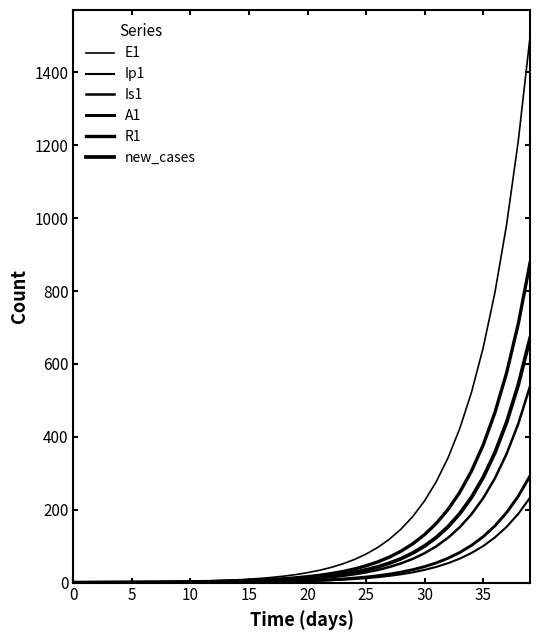

Which series has the widest spread of values?

E1